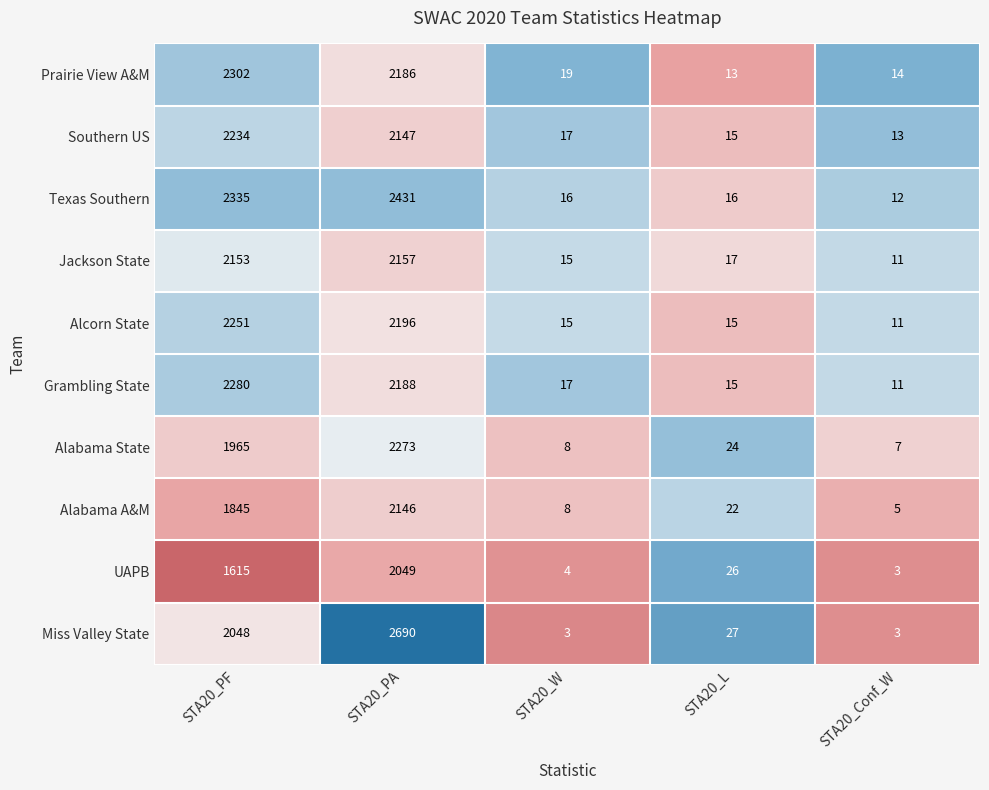

How many distinct data groups are displayed?

10